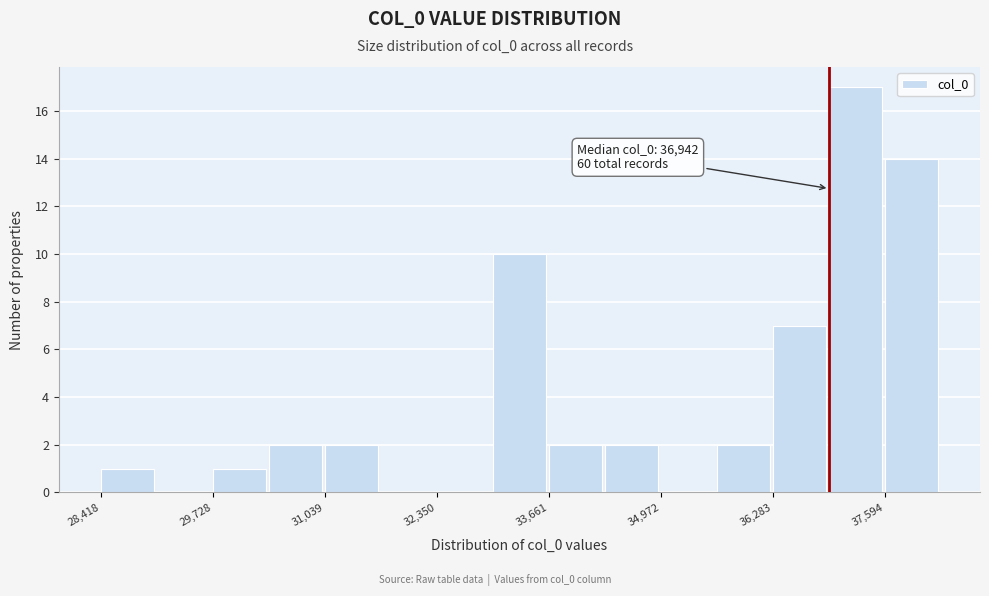

Read against the x-axis, roughly where is the centre of the tallest bar?

37200